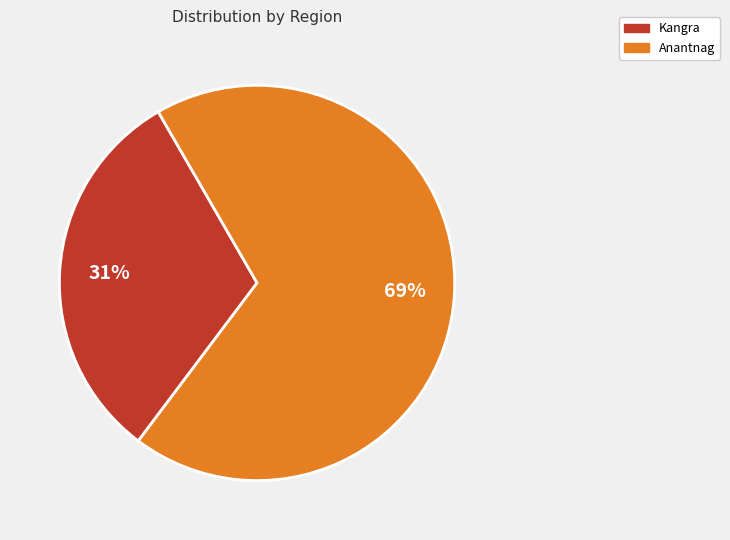

Which category has the smallest portion of the pie?

Kangra